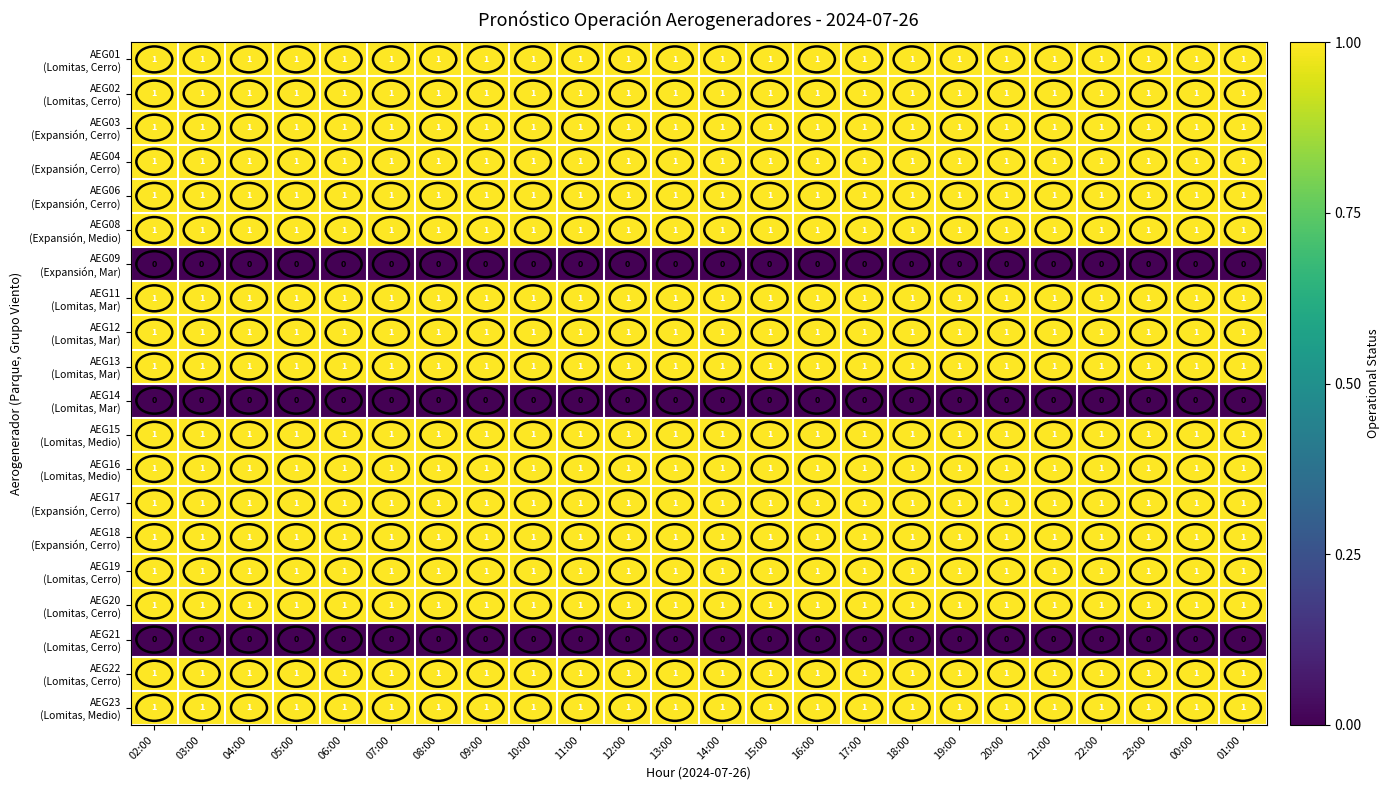

How many data points does each series have?

24